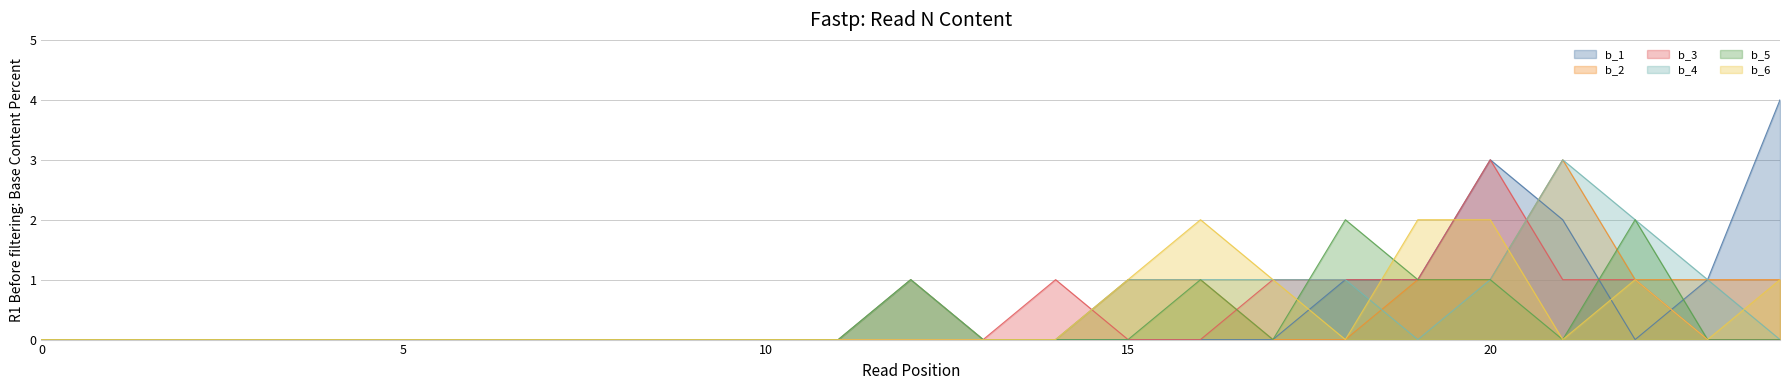

Where is the first local maximum for b_6?

16